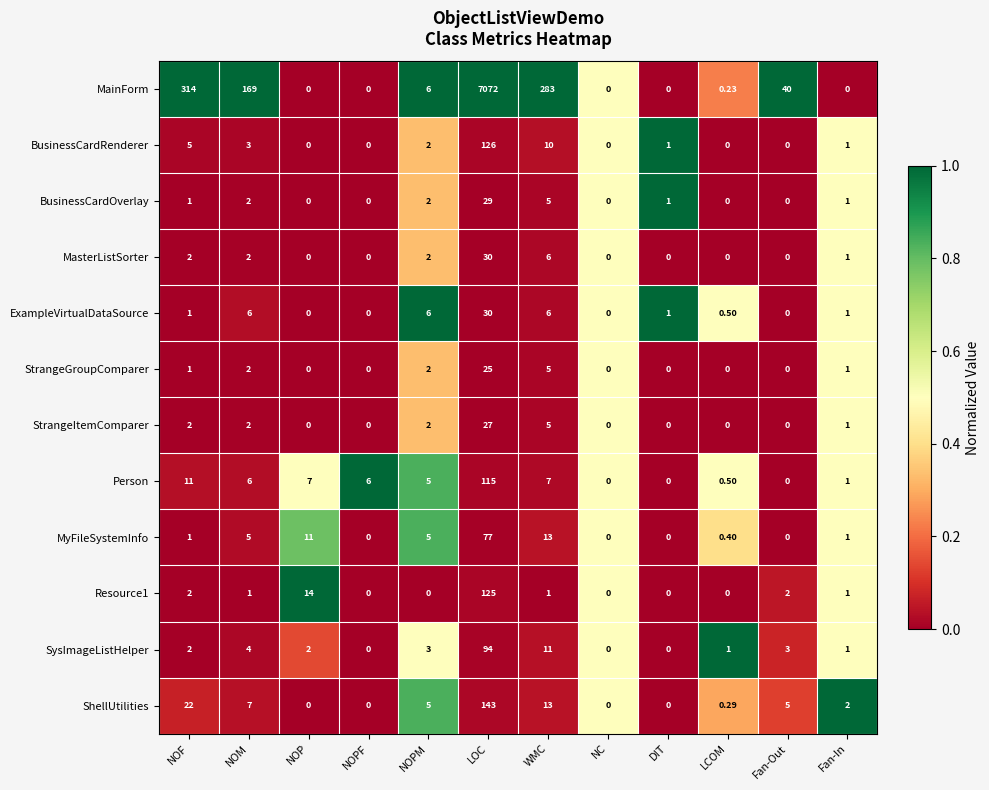

Which series has the widest spread of values?

MainForm